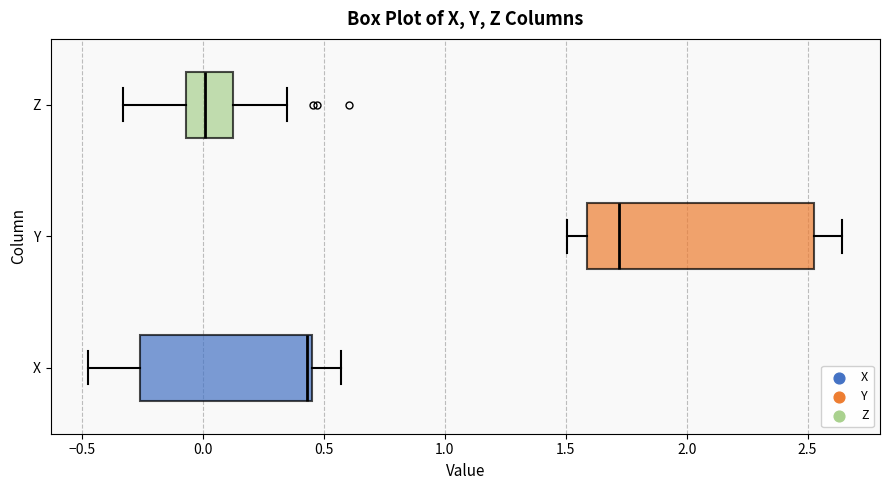

Which box is the widest, from its left edge to its right edge?

Y